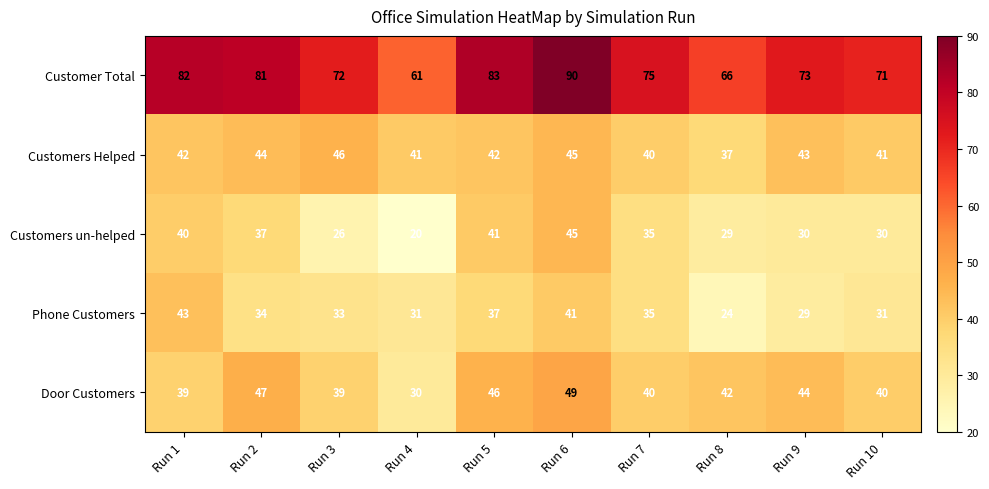

What is the difference between the second highest and second lowest values in the Door Customers series?

8